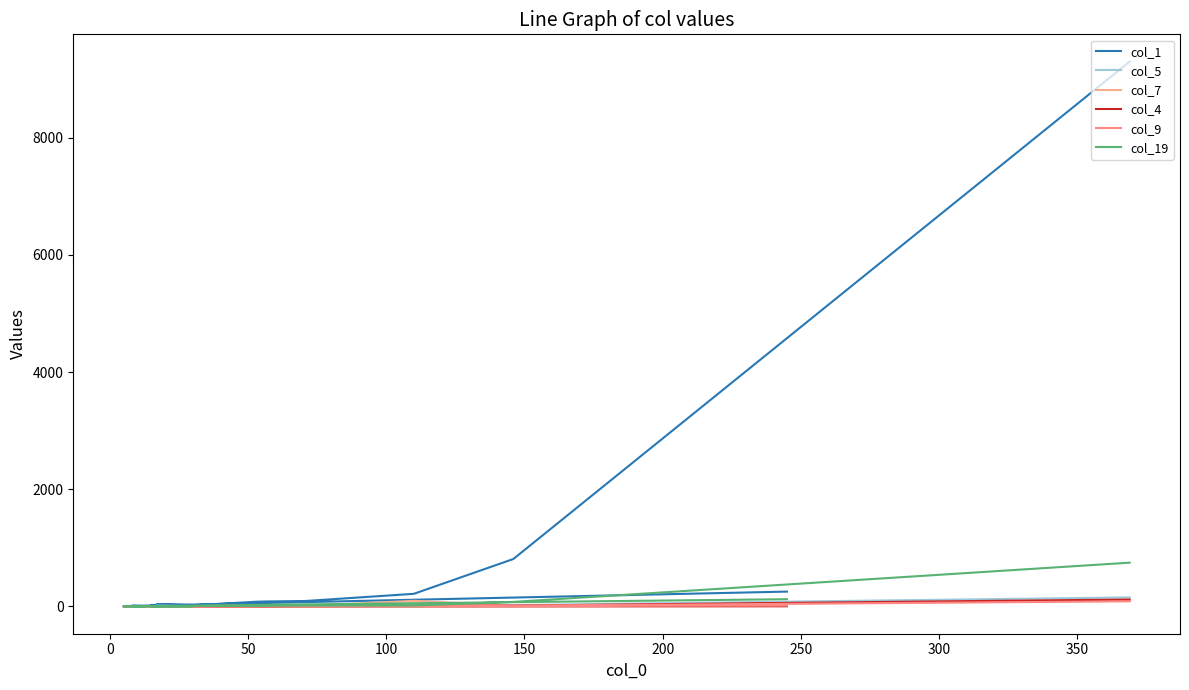

Does the chart display data point markers on the line(s)?

No